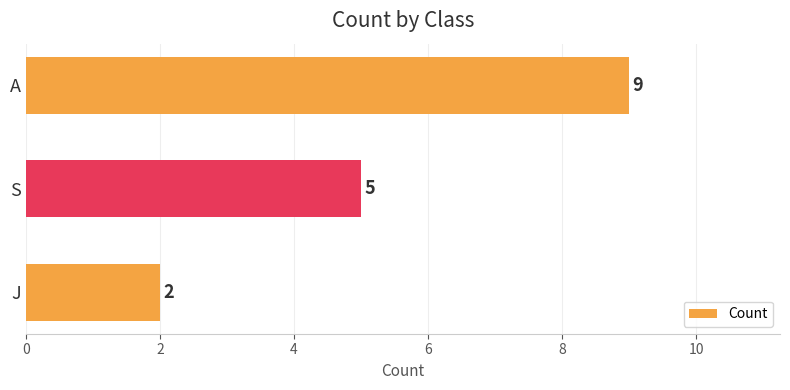

Rank the categories by value from lowest to highest.

J, S, A